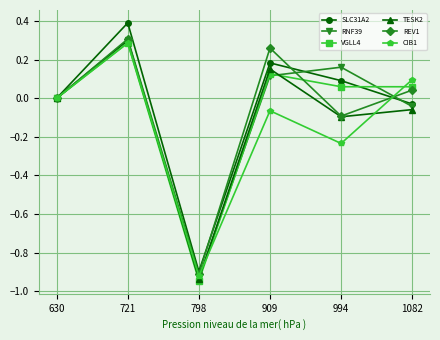

True or false: CIB1 and REV1 intersect in this chart.

True